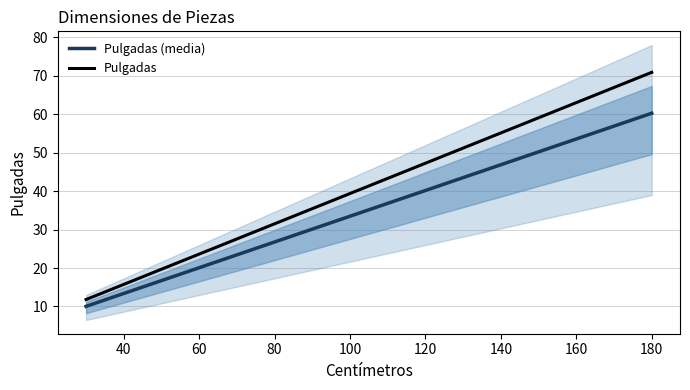

How many data points in Pulgadas are less than 23?

2